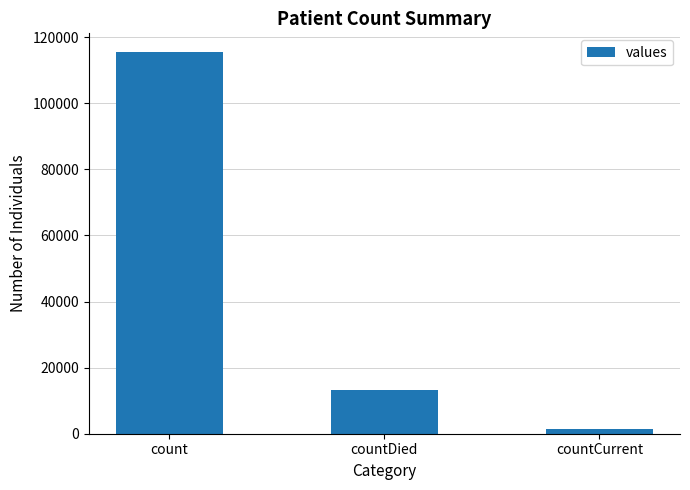

Reading right to left, list all the values displayed in this chart.

countCurrent=1383	countDied=13343	count=115379